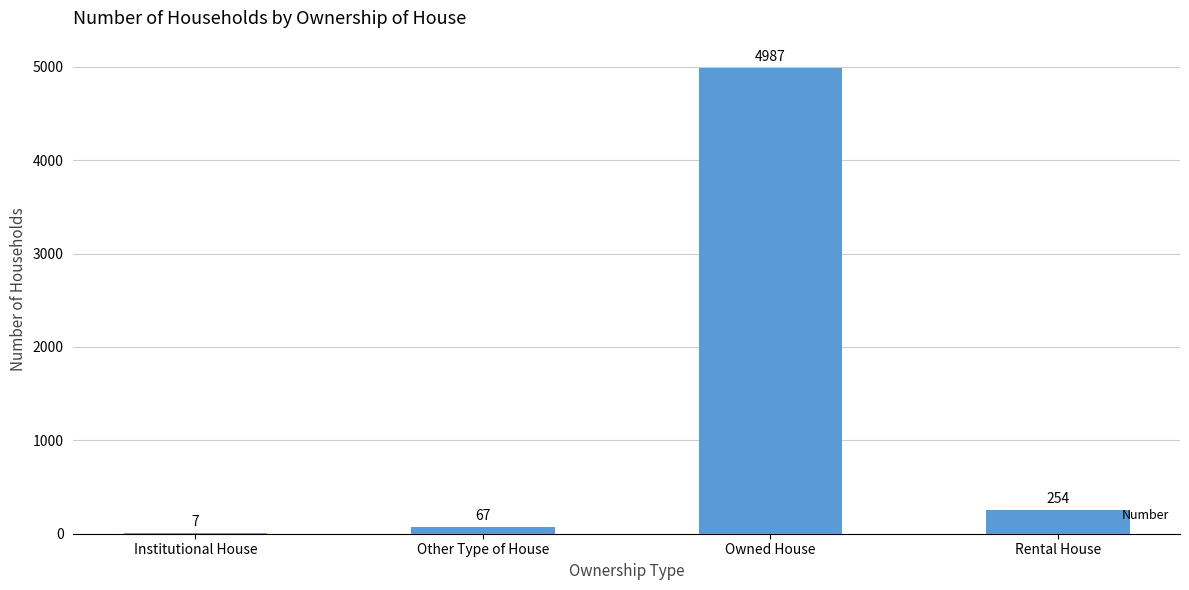

The chart shows a value of 67 at Other Type of House. True or false?

True